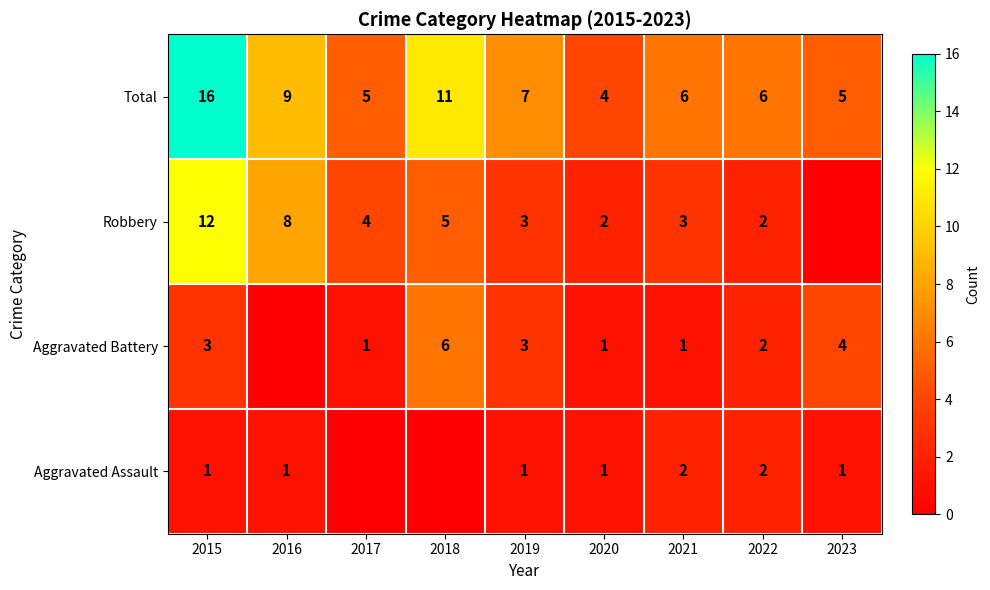

At 2021, list the series in order from largest to smallest.

Total, Robbery, Aggravated Assault, Aggravated Battery